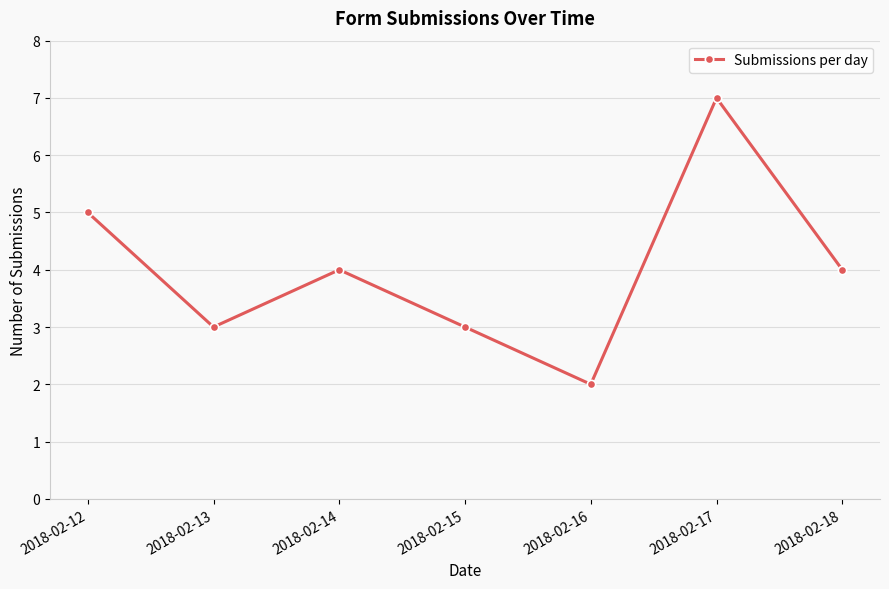

Count the number of data series in this chart.

1